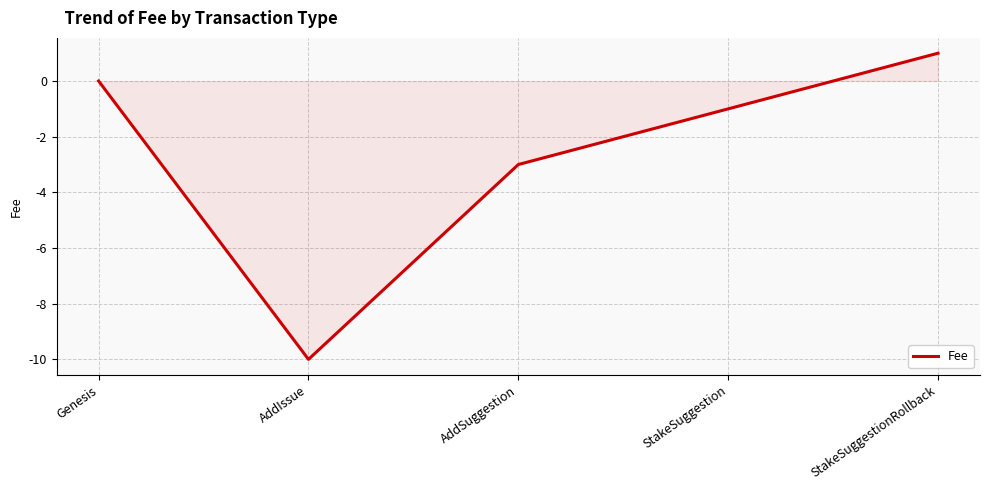

Rank the categories by value from highest to lowest.

StakeSuggestionRollback, Genesis, StakeSuggestion, AddSuggestion, AddIssue